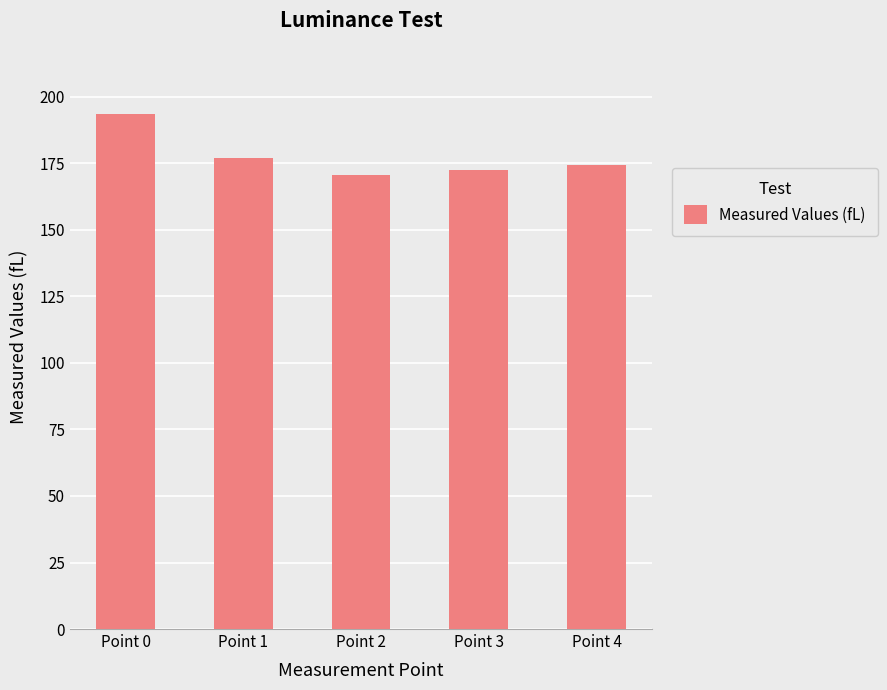

Reading left to right, transcribe all the data shown in this chart.

193.4	177.0	170.6	172.6	174.4